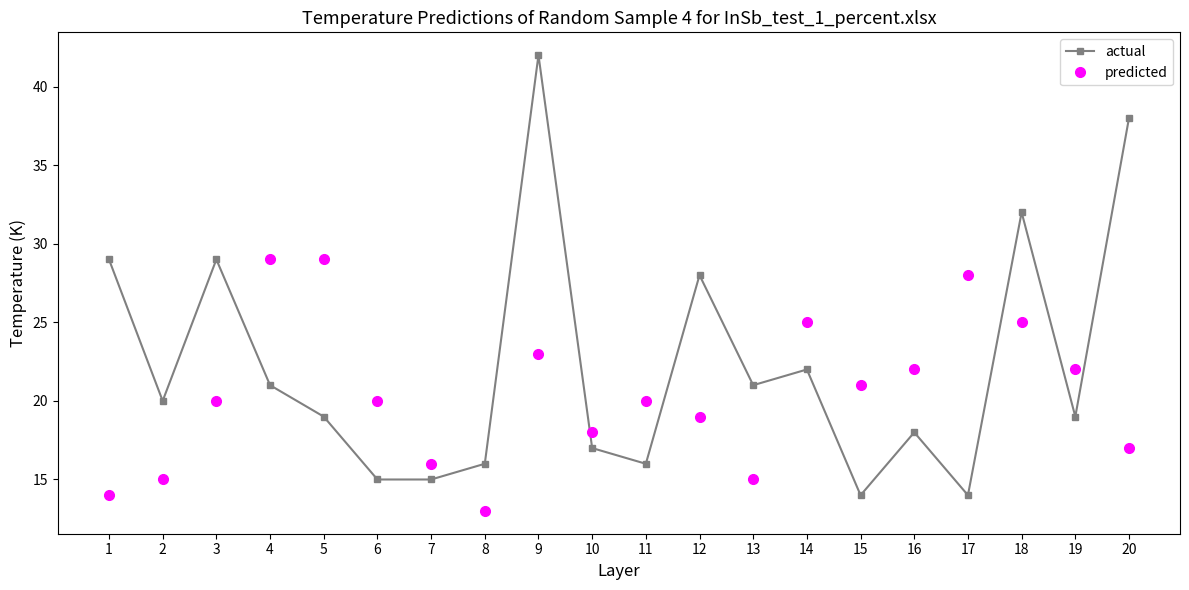

Which series has the largest range (max minus min)?

actual